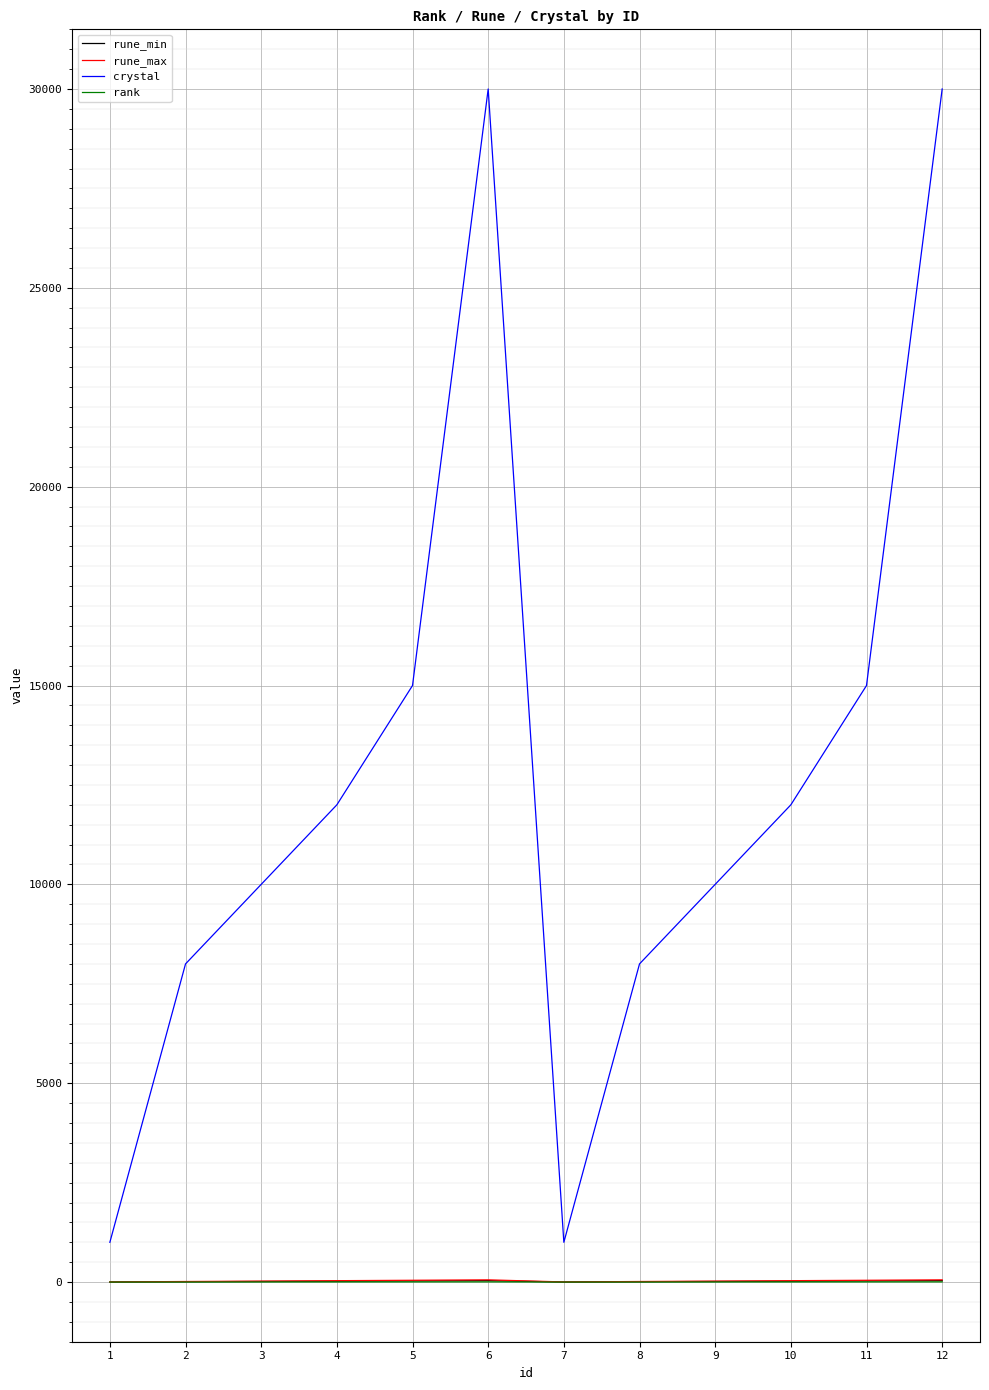

What is the maximum value for rune_min?

36